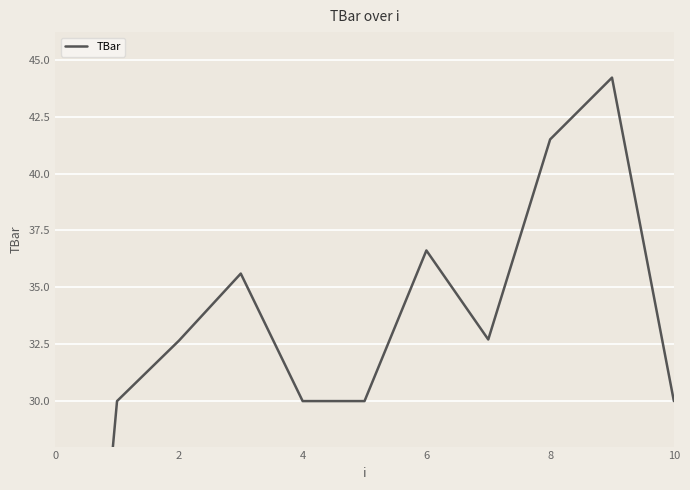

How many points are lower than both their immediate neighbors (excluding endpoints)?

1